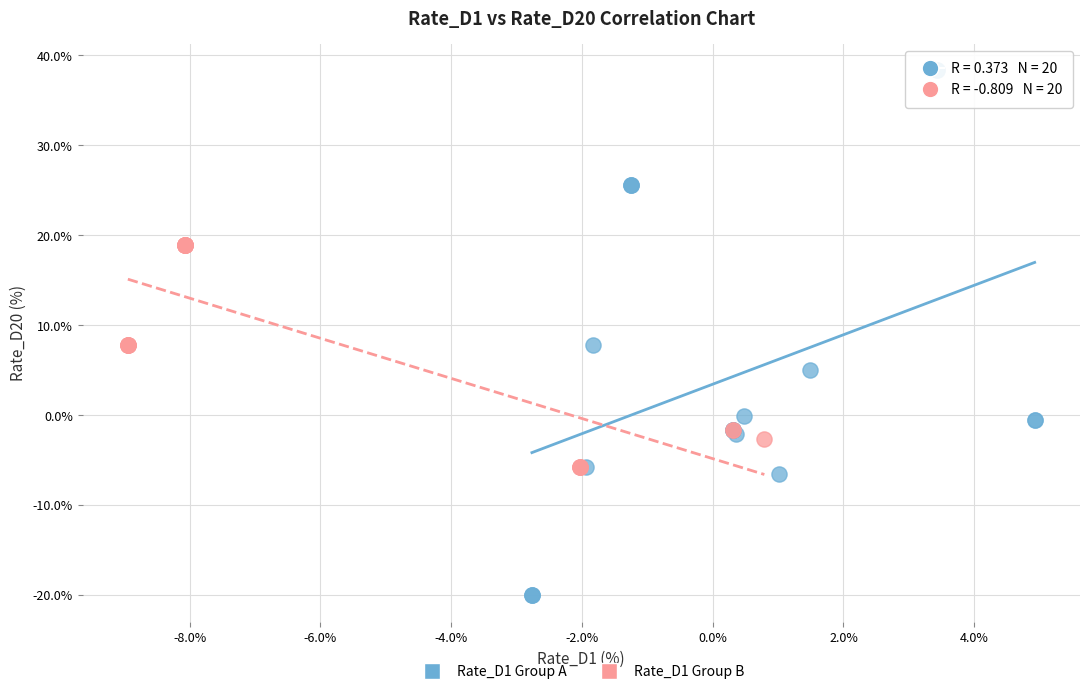

Which series contains the lowest Y value?

Rate_D1 Group A